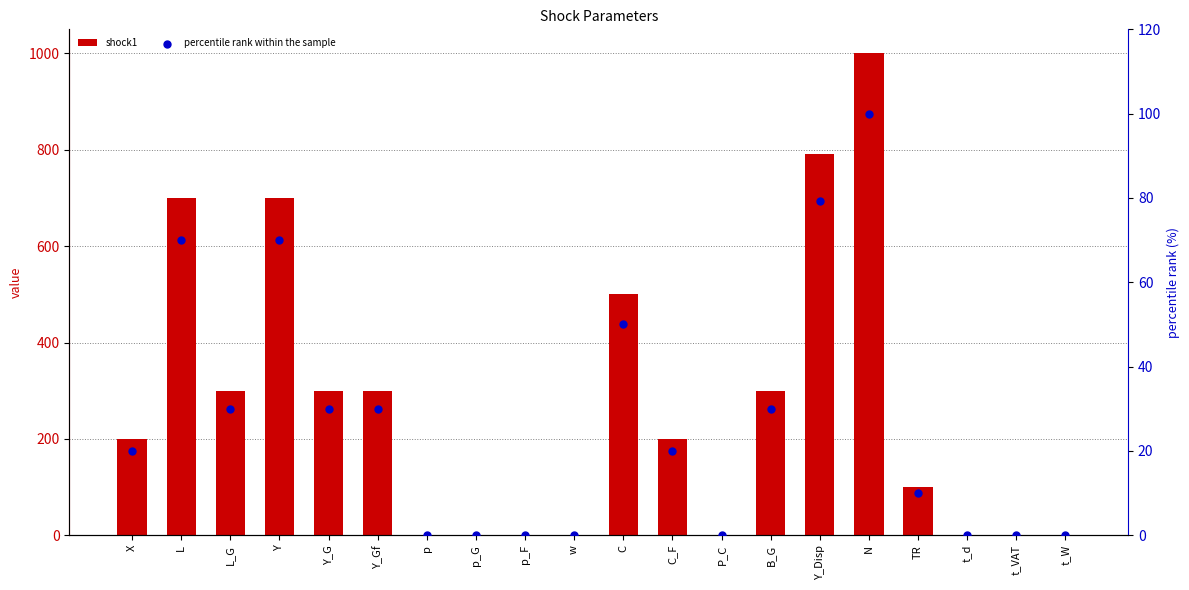

Which series has the largest total across all categories?

shock1